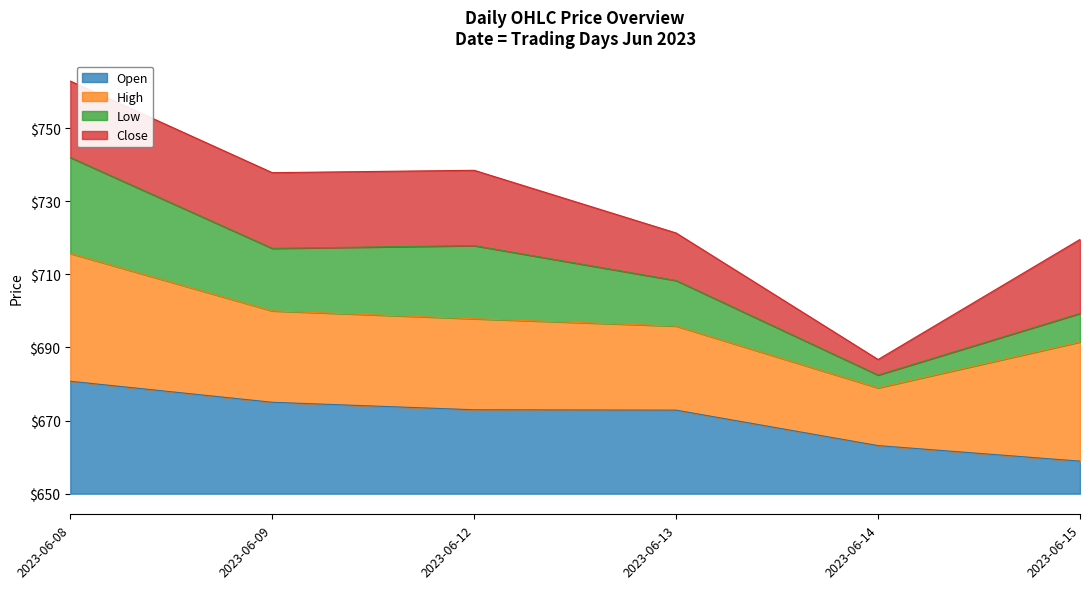

List the labels in order of Open value, smallest first.

2023-06-15, 2023-06-14, 2023-06-13, 2023-06-12, 2023-06-09, 2023-06-08